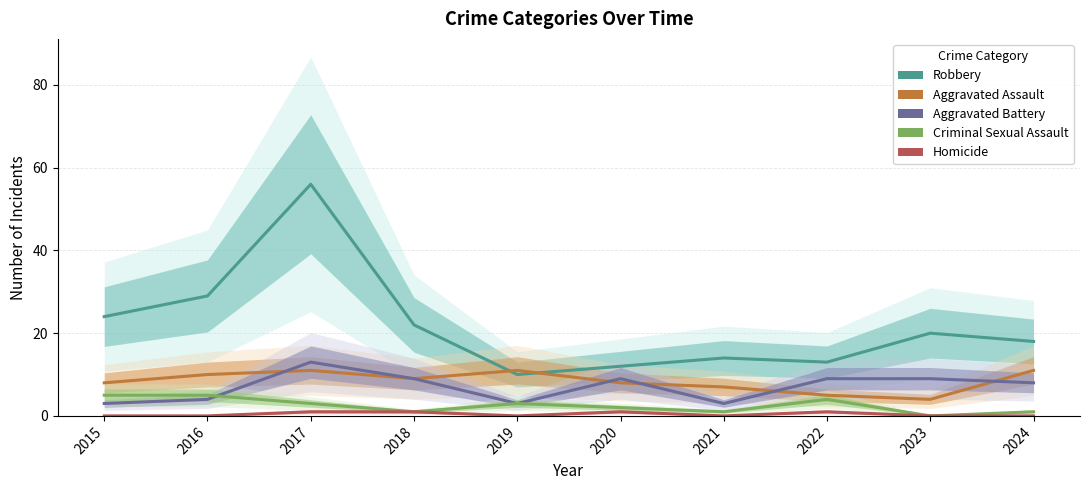

What is the maximum value shown in the chart?

56